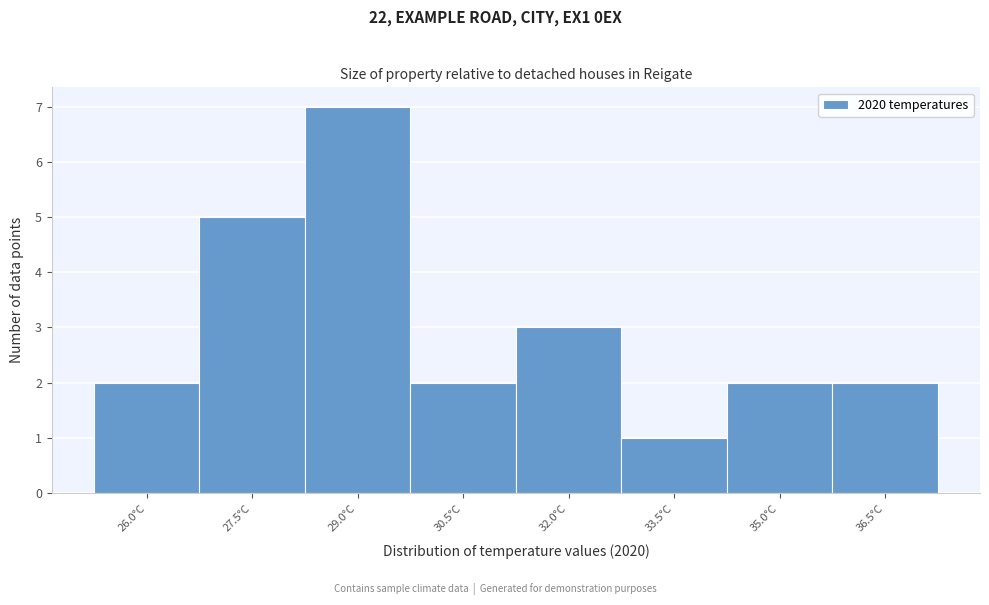

Reading left to right, what are all the values shown in this chart?

26.0°C=2	27.5°C=5	29.0°C=7	30.5°C=2	32.0°C=3	33.5°C=1	35.0°C=2	36.5°C=2